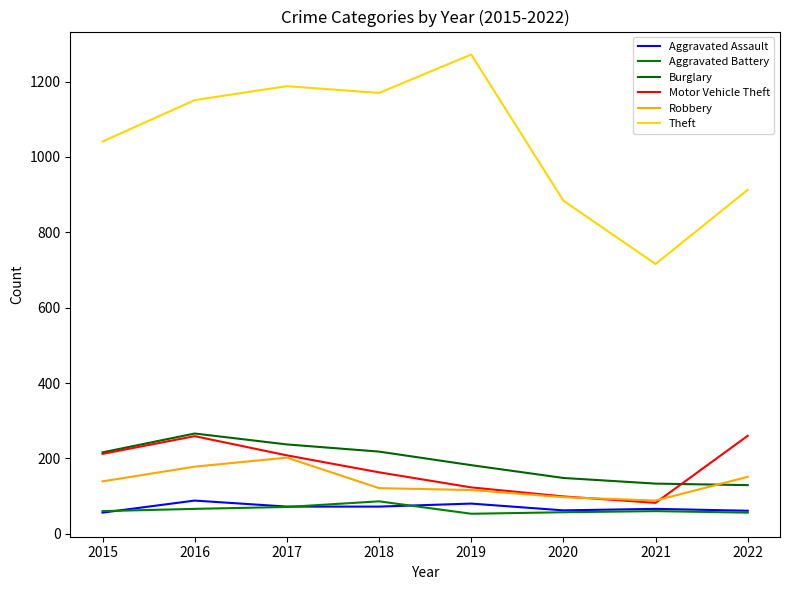

How many lines are shown in the chart?

6